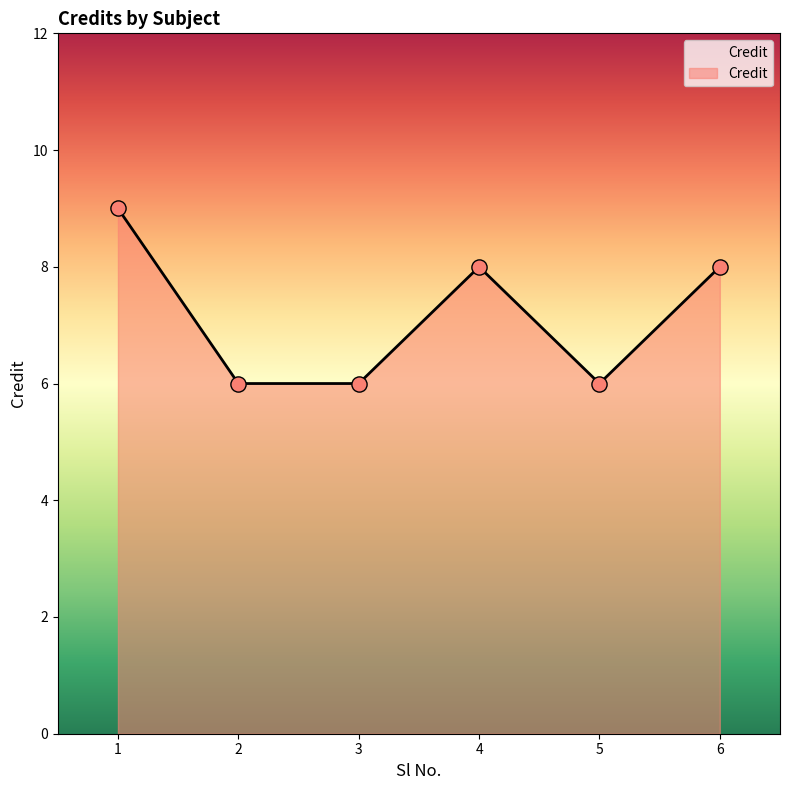

What is the change in value from 1 to 4?

-1